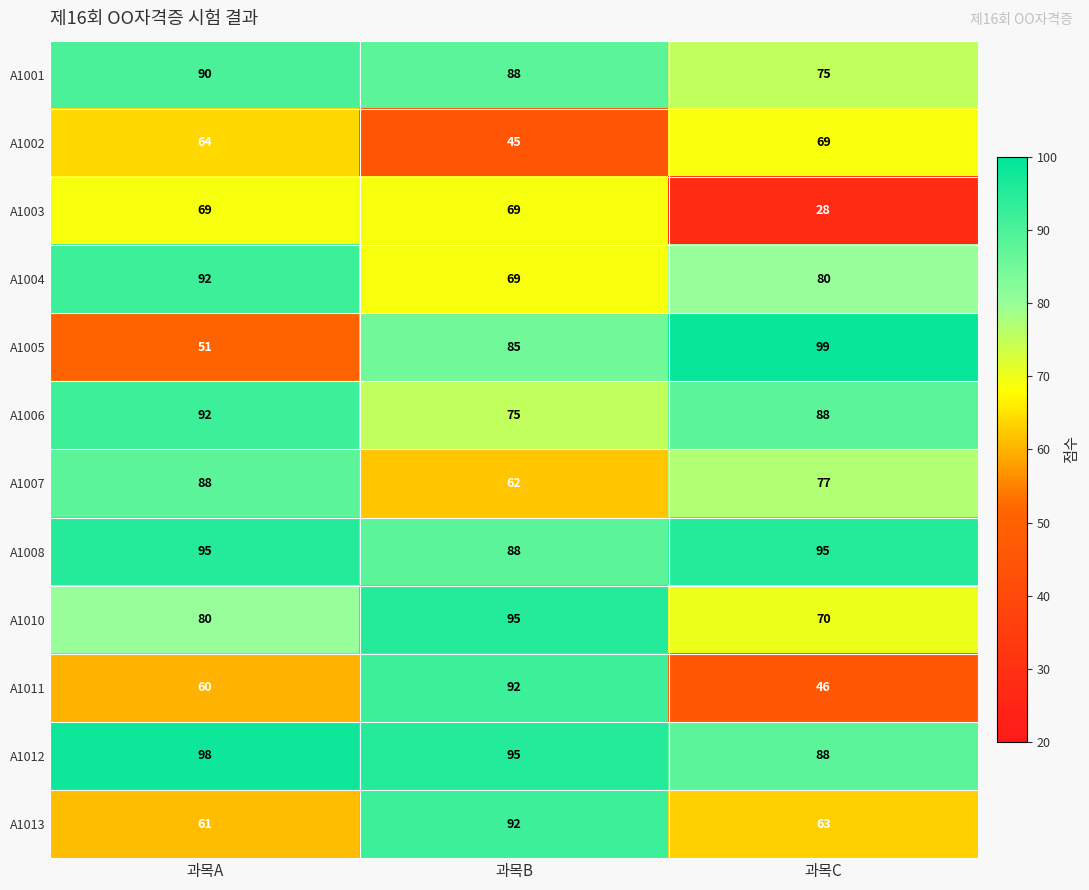

Which category has the lowest value in the A1012 series?

과목C